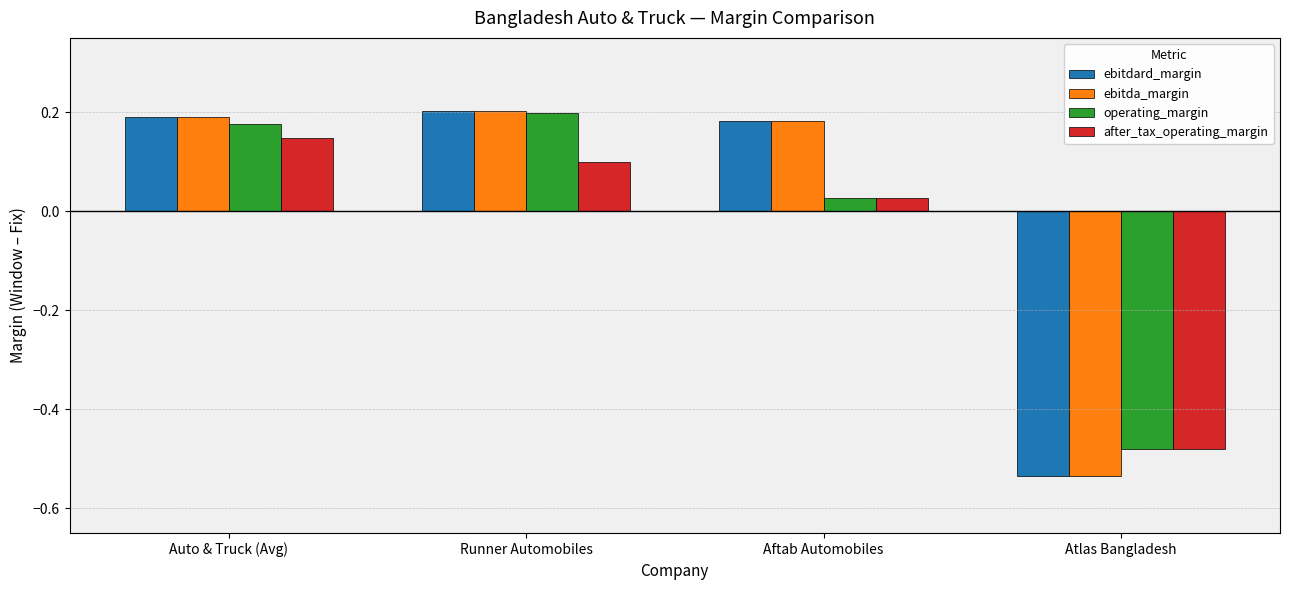

What is the difference between the maximum and minimum values in the ebitda_margin series?

0.7